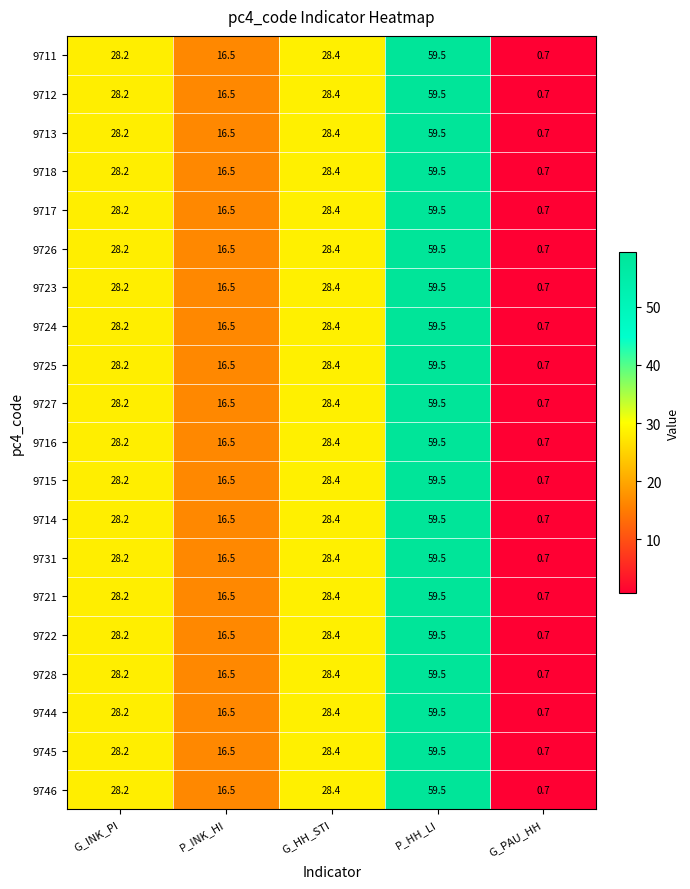

What is the minimum value shown in the chart?

0.7